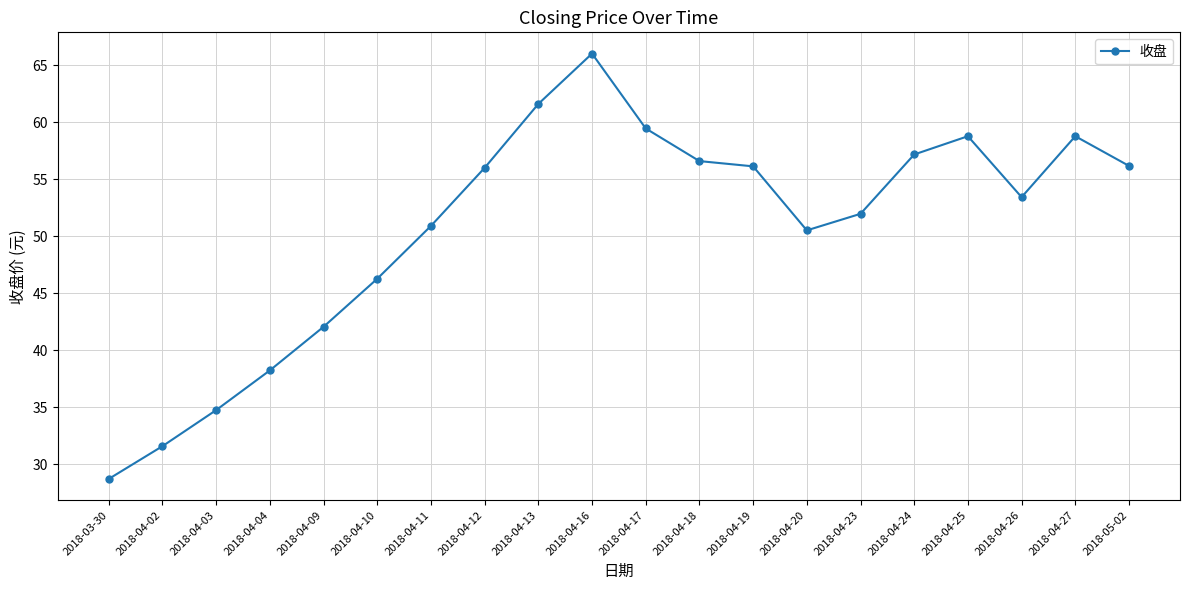

What position from the right is 2018-04-11?

14